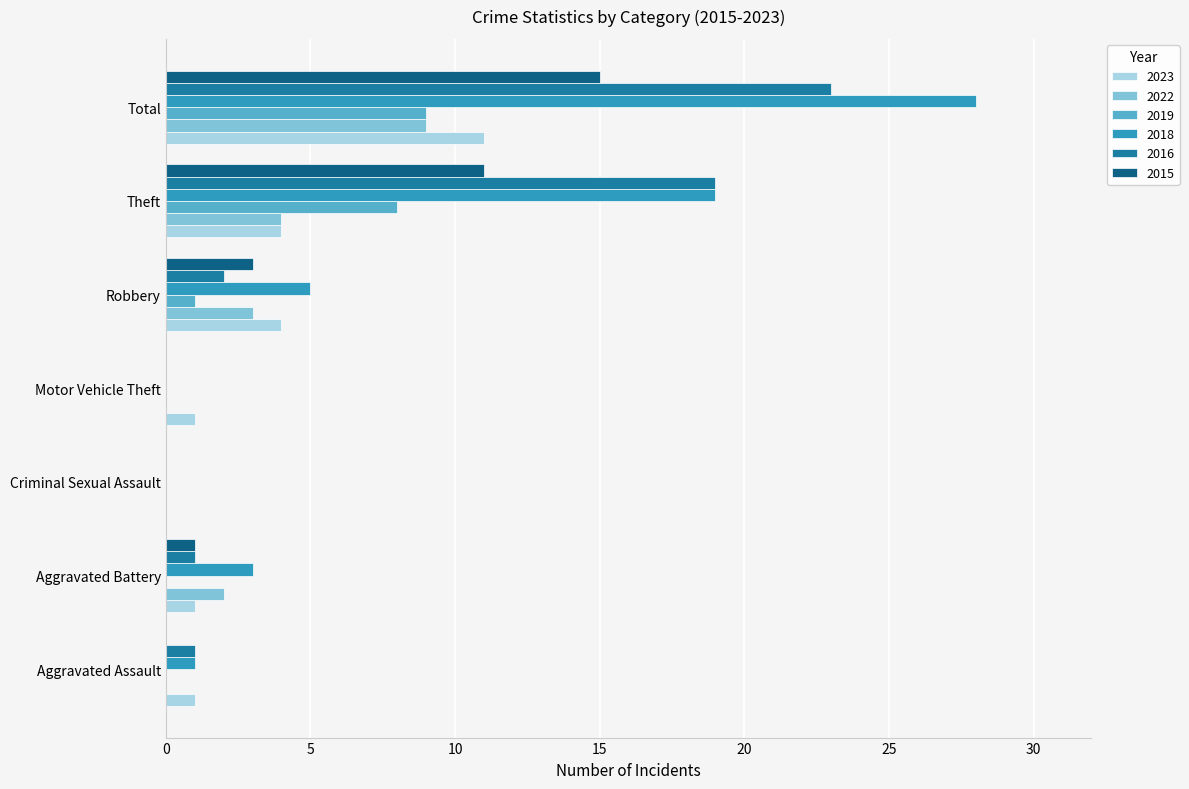

How many data points does each series have?

7